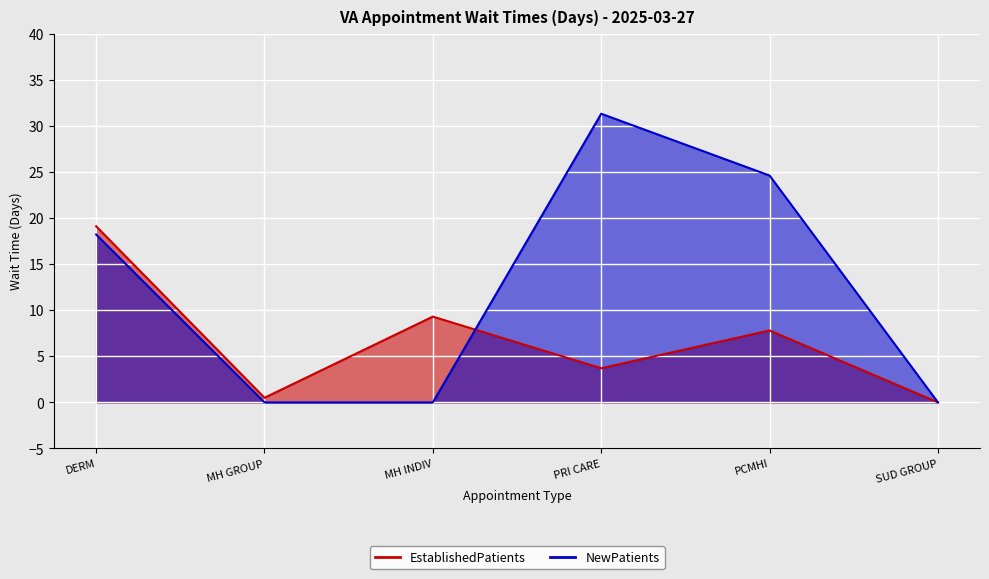

What is the sum of the EstablishedPatients values at PRI CARE and PCMHI?

11.5